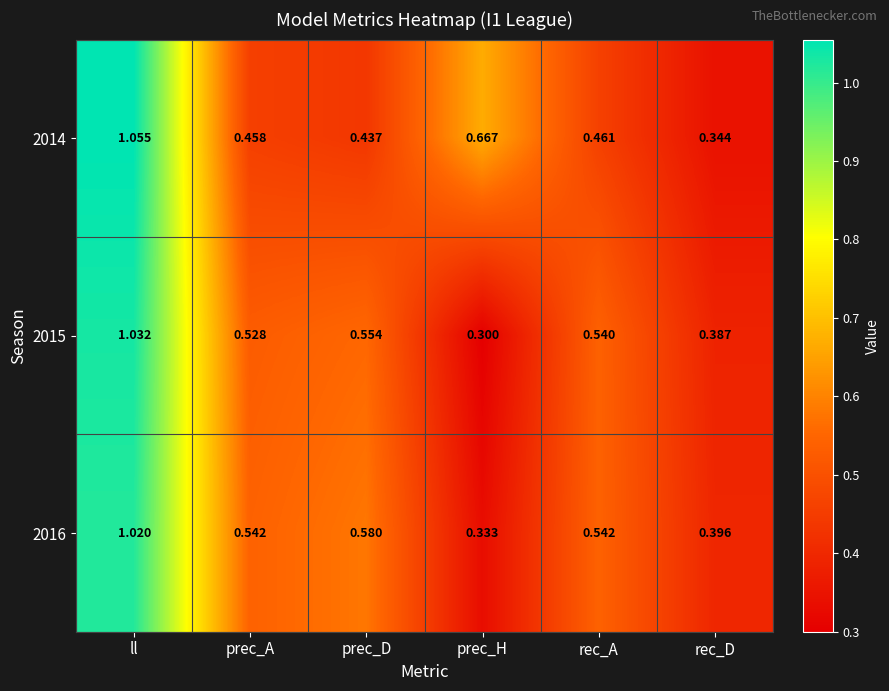

Where is 2014 nearest to the value 0?

rec_D